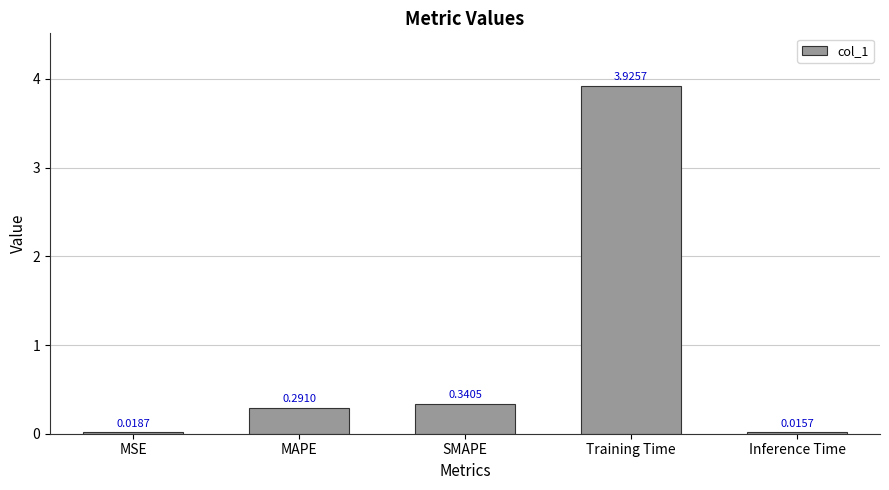

What is the change in value from MAPE to Inference Time?

-0.3